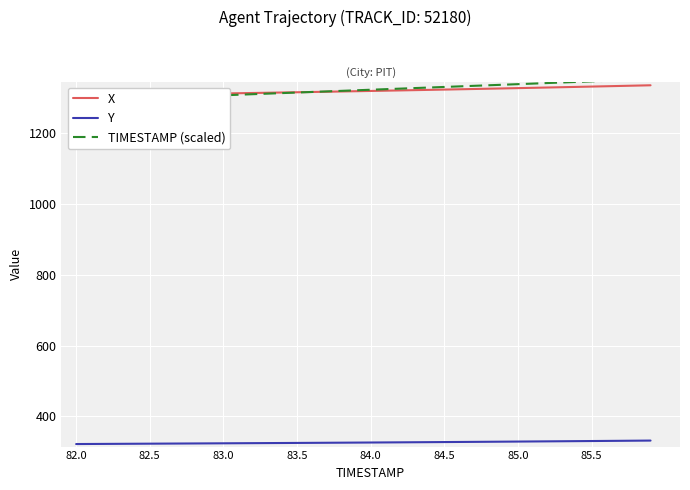

What is the minimum value for Y?

322.2